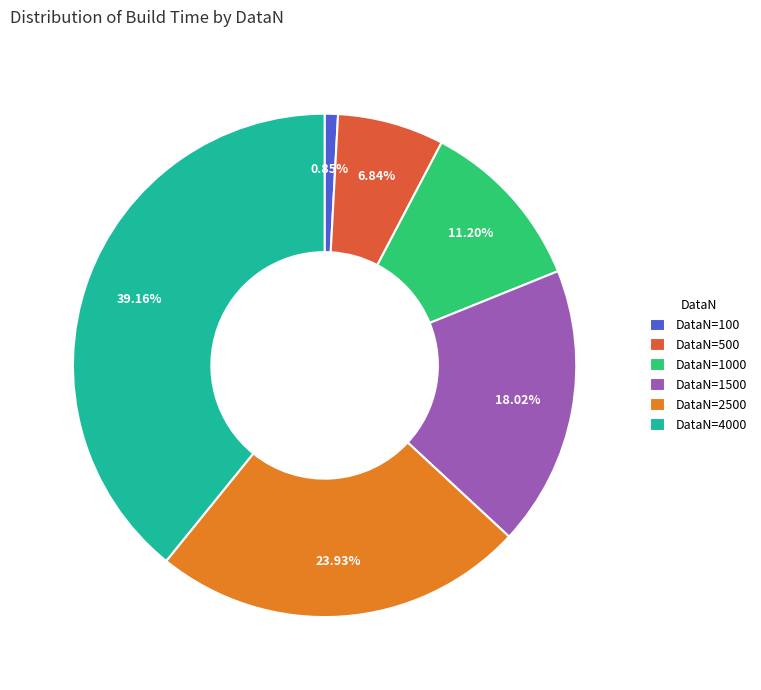

To the nearest percent, what is the average slice percentage?

17%